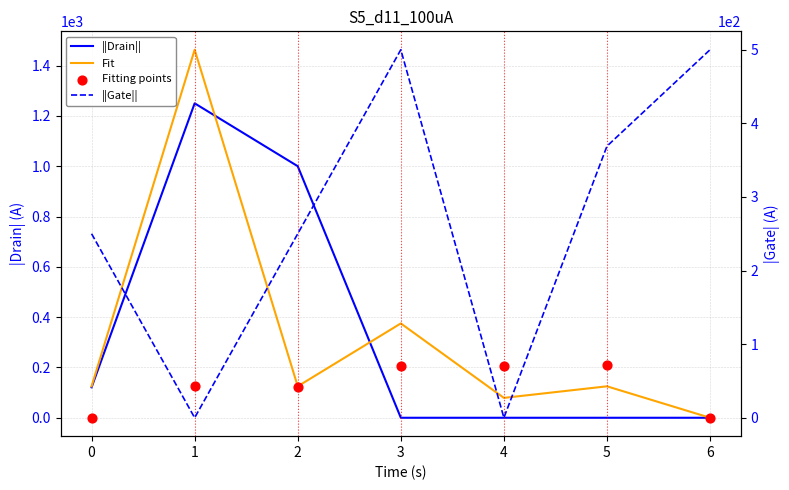

Which series has the largest Y range (max minus min)?

Fit